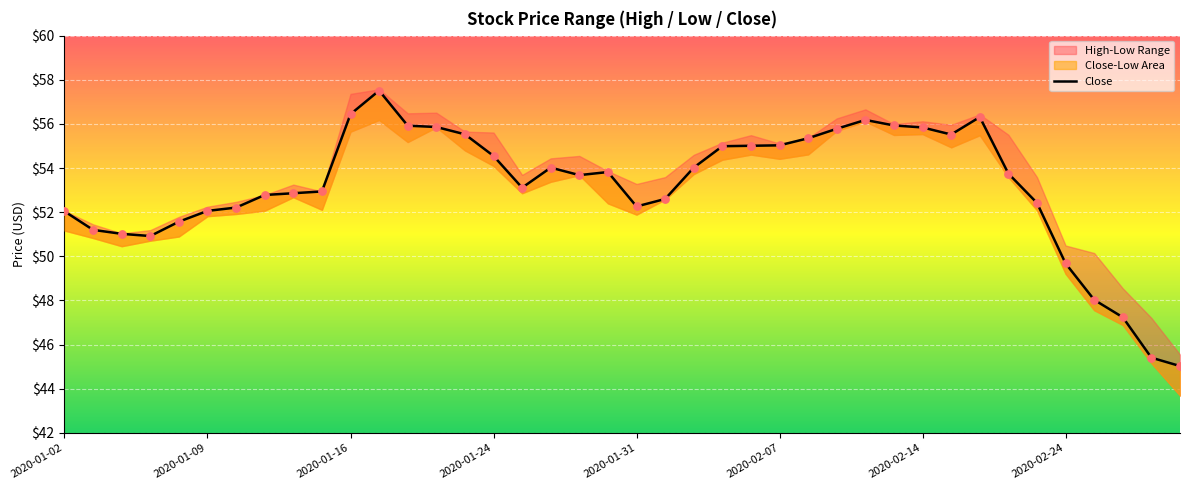

What is the change in value from 25 to 32?

+1.3